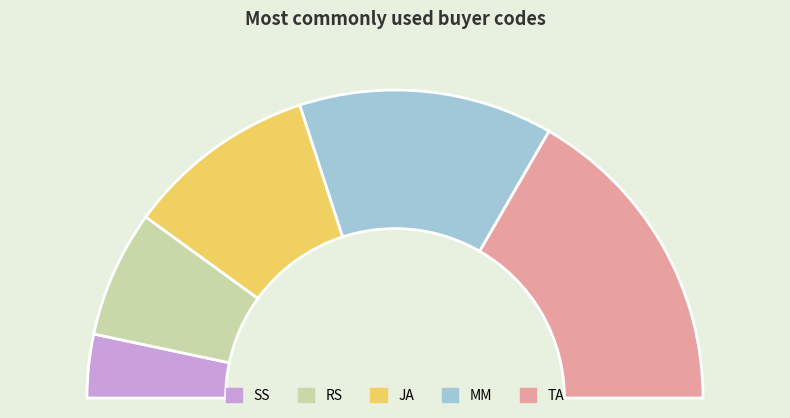

The RS slice represents 13% of the pie. True or false?

True